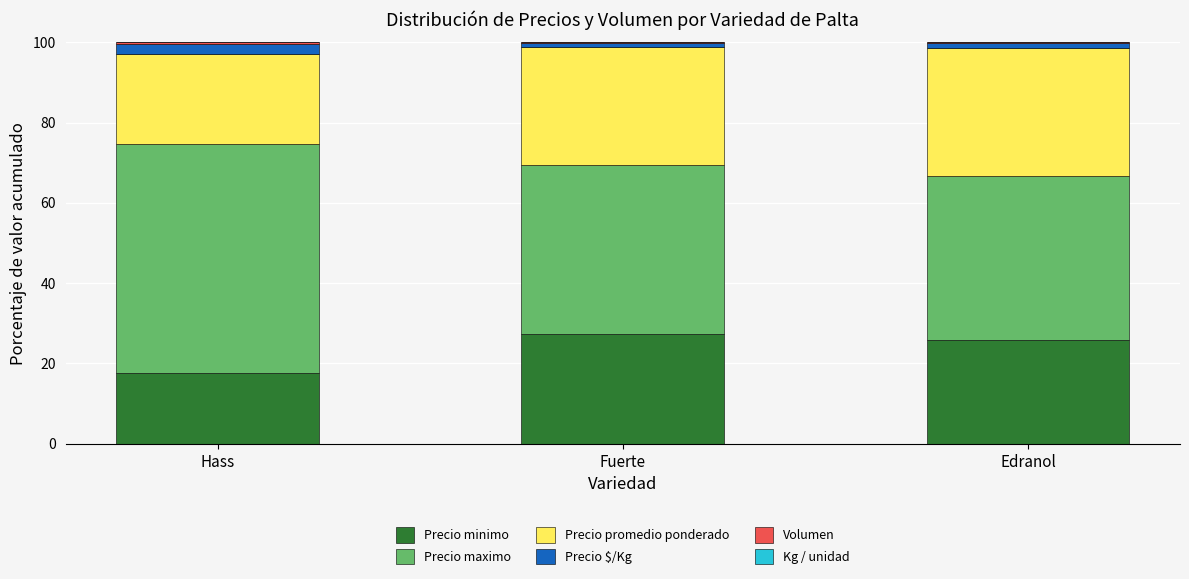

True or false: Precio minimo has a value of 25.7 at Edranol.

True